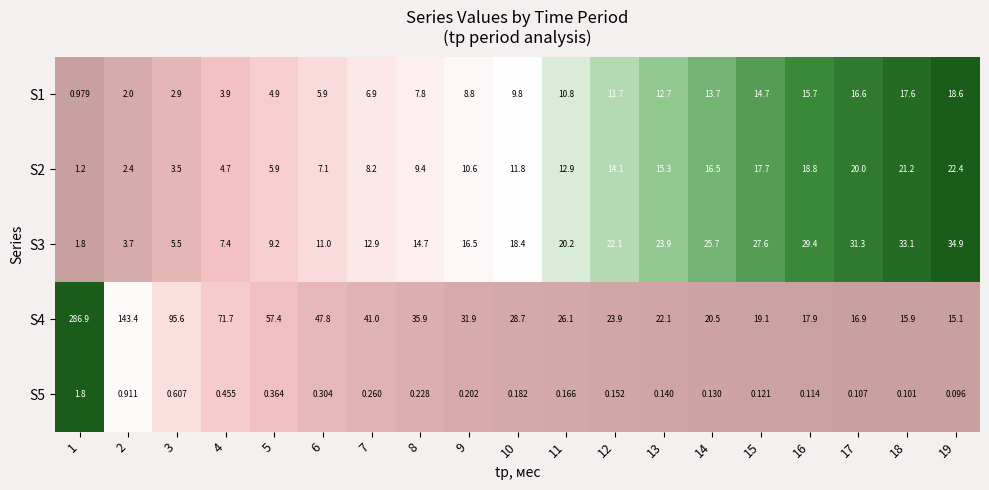

Which category has the lowest value across all series?

19